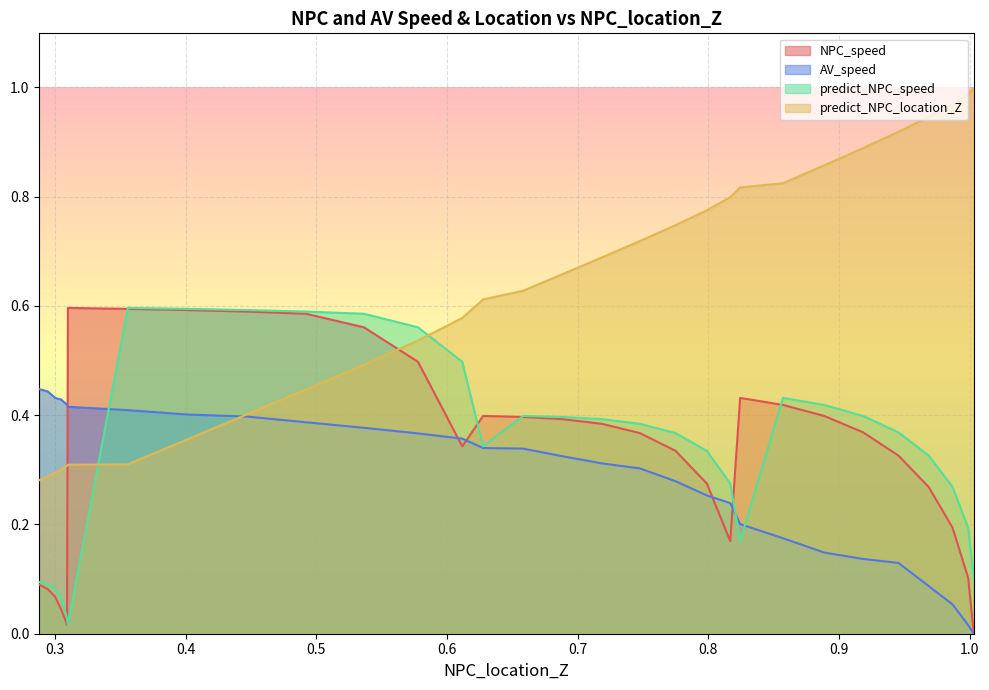

Is it true that AV_speed equals 0.2 at 0.8572135925292969?

True